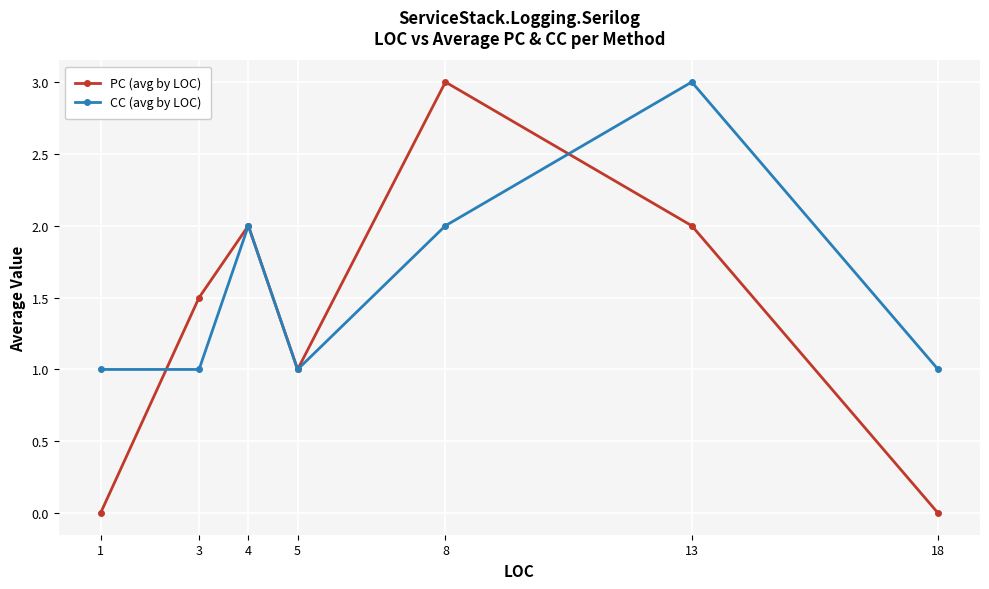

What is the difference between the highest and lowest values at 18?

1.0